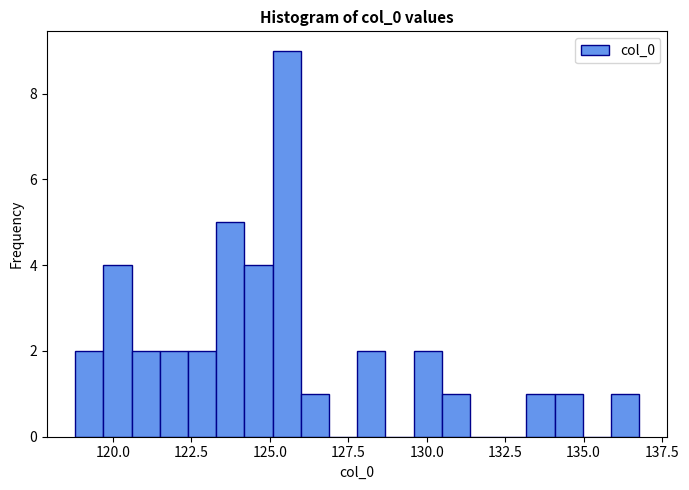

Around what value on the x-axis is the tallest bar? Give the approximate position of its centre, as read against the axis.

125.5